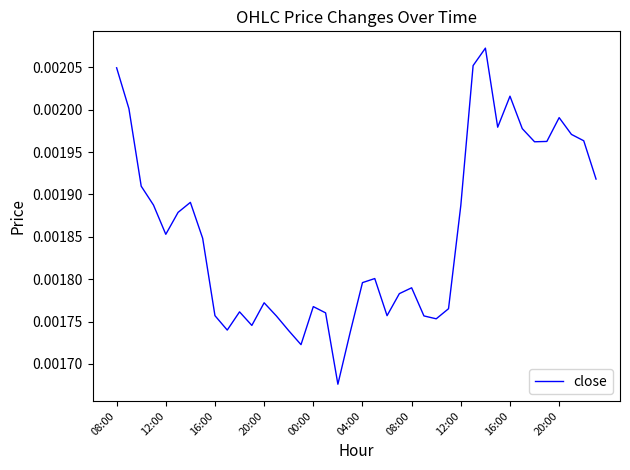

How many values are between 0 and 1?

40